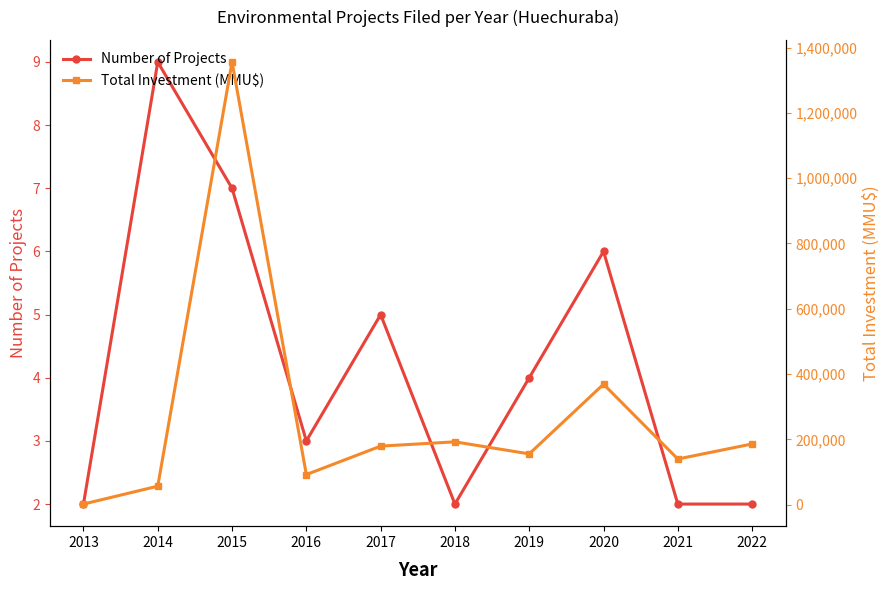

True or false: Number of Projects has more than 2 interior local peaks.

True